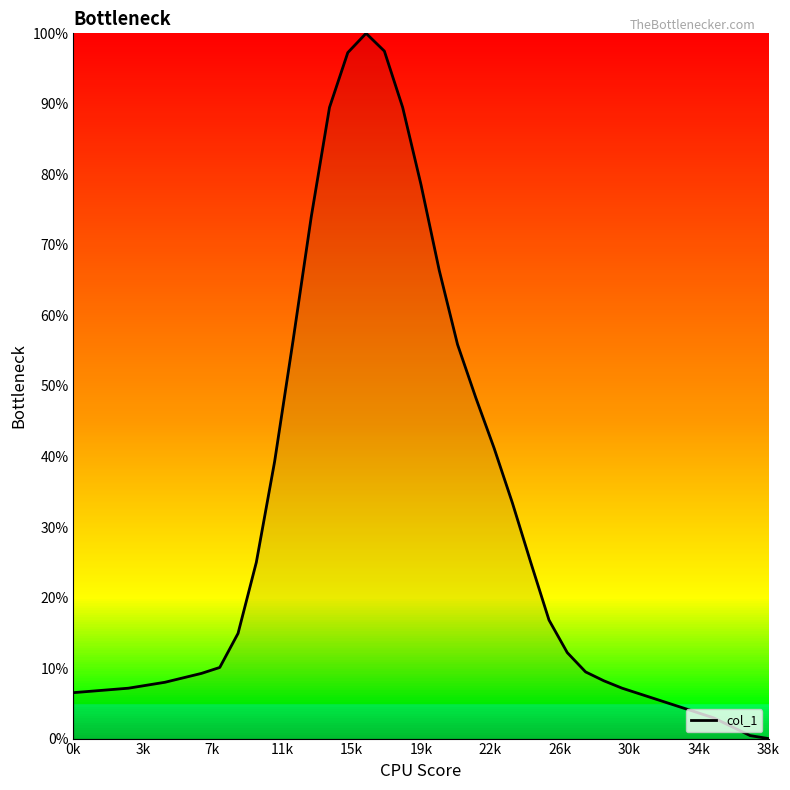

What is the maximum value shown in the chart?

100.0